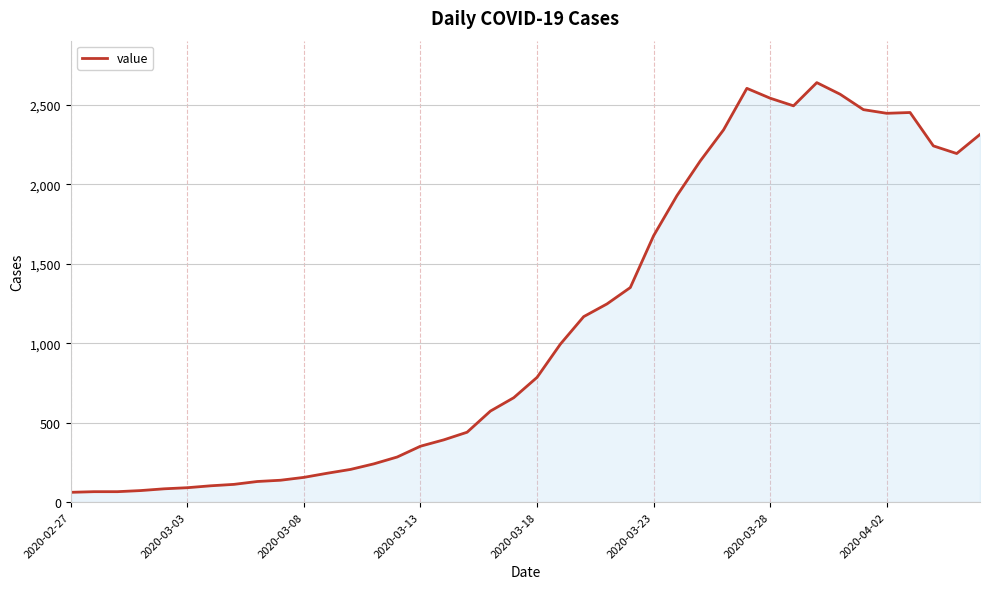

What is the greatest value displayed?

2639